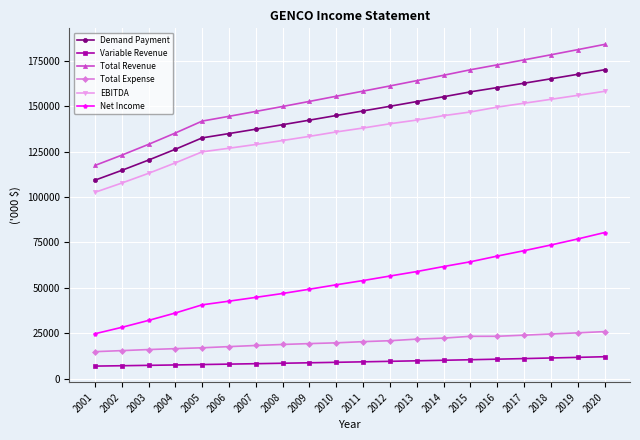

True or false: Net Income has more than 2 interior local peaks.

False